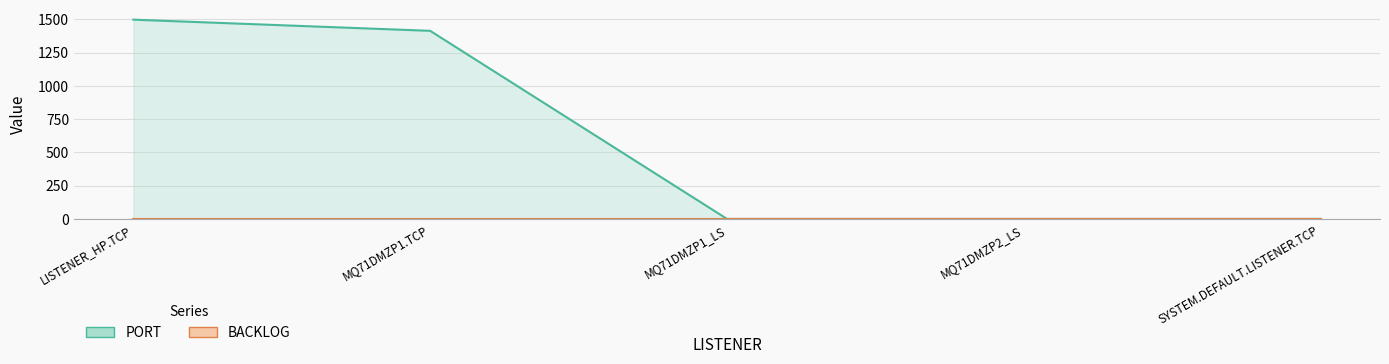

Reading right to left, what are all the values shown in this chart?

0	0	0	1414	1498